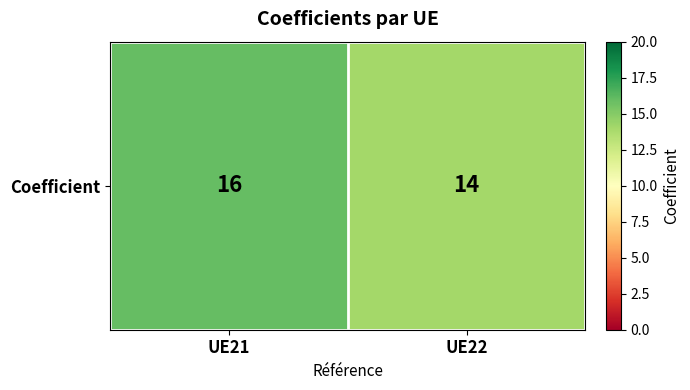

Is it true that the value at UE21 is 9?

False